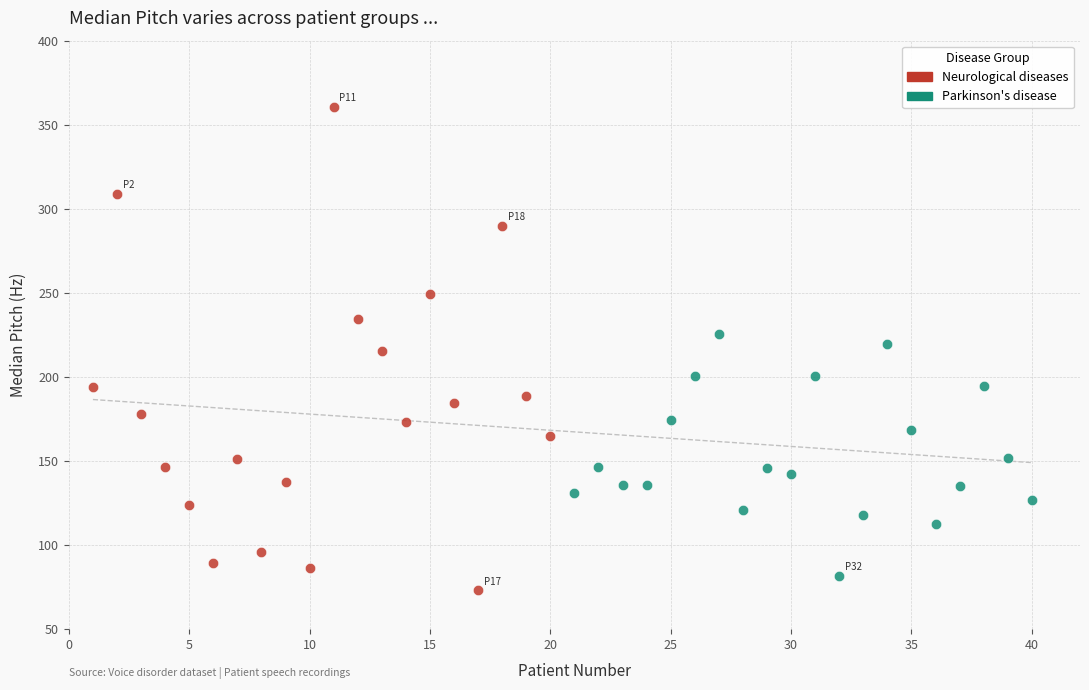

Which series has the largest Y range (max minus min)?

Neurological diseases